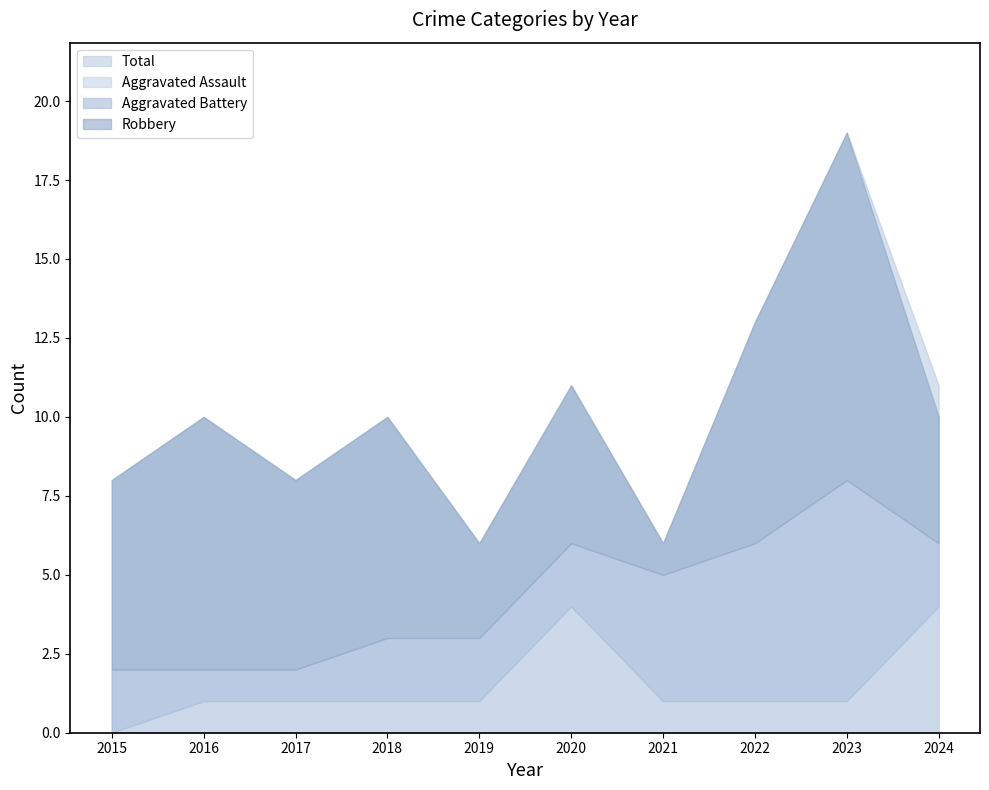

What is the value of the Robbery point at the 2nd from the left?

8